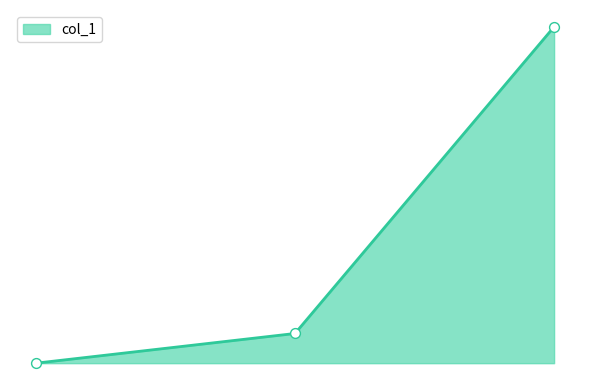

Is this an area chart (filled region under the line)?

Yes